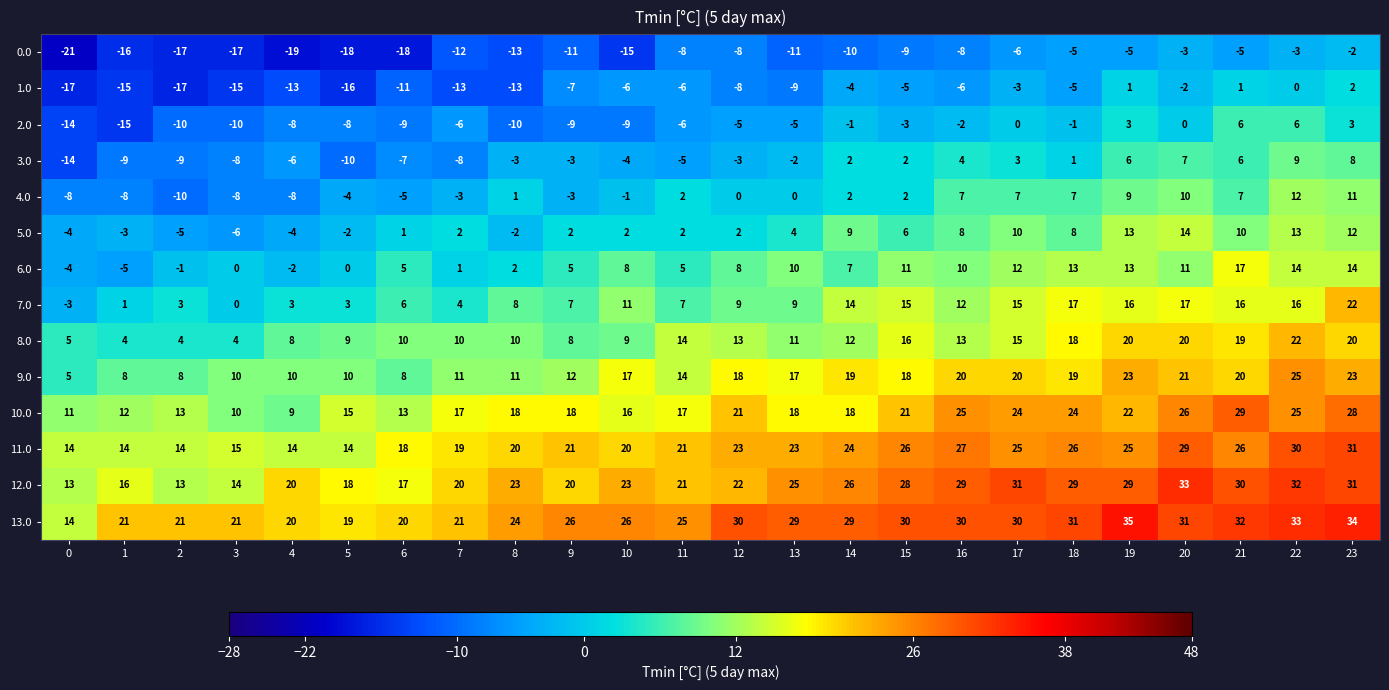

At how many categories does at least one series exceed 12?

24